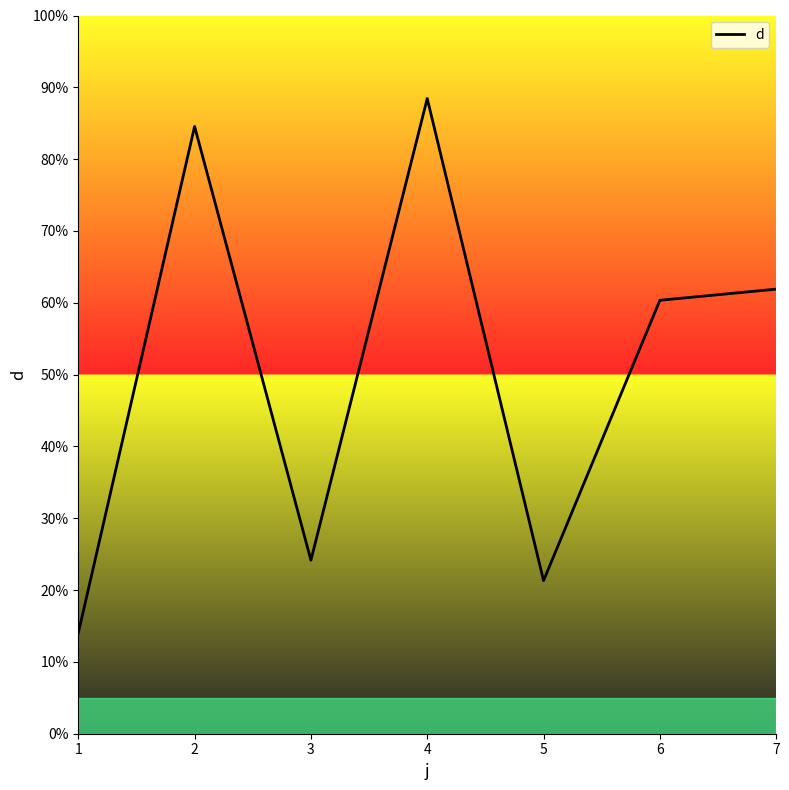

Is it true that the value at 1 is 14.0?

True